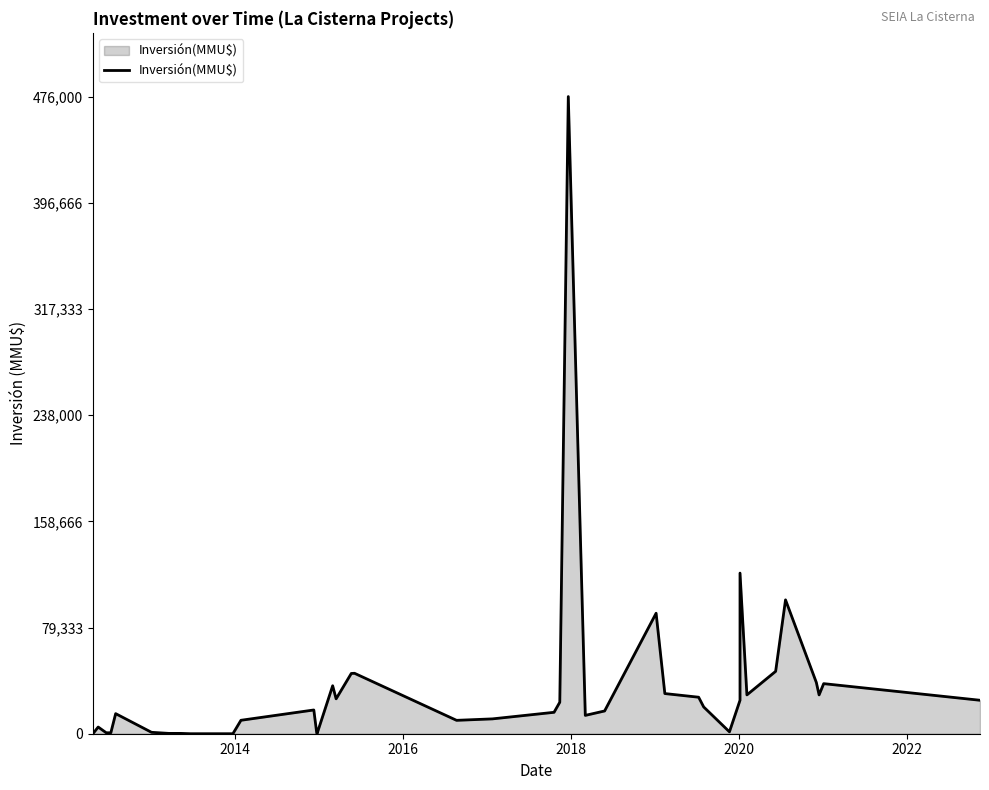

How many distinct data groups are displayed?

1